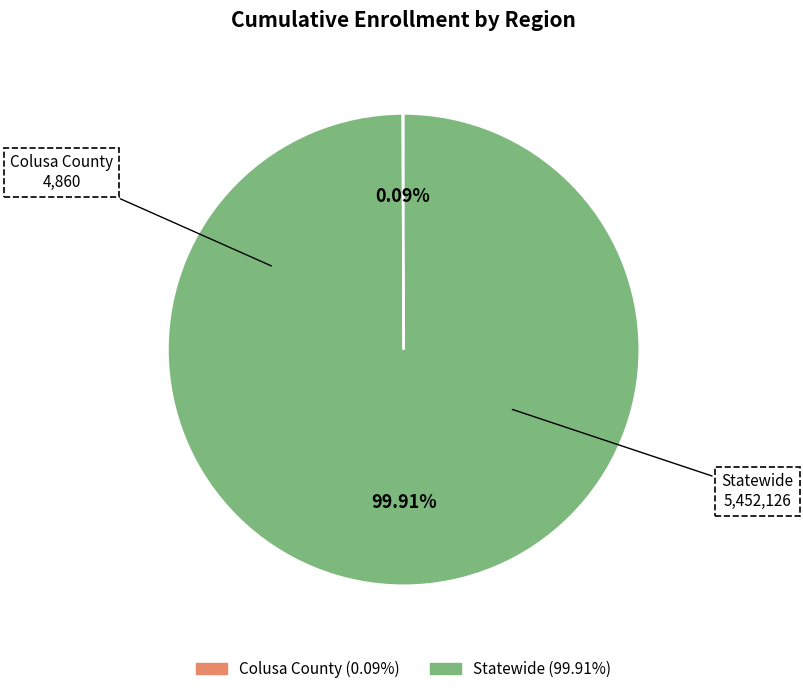

What is the majority slice?

Statewide